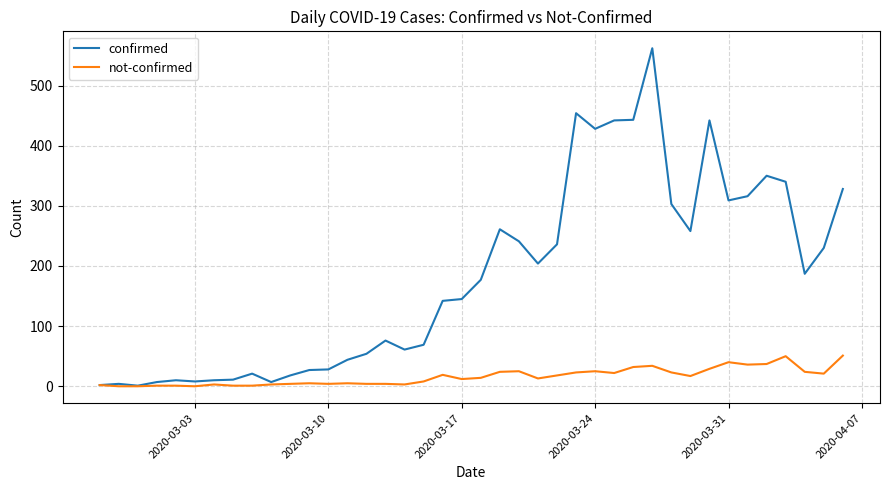

List the series in order of their overall mean, highest first.

confirmed, not-confirmed